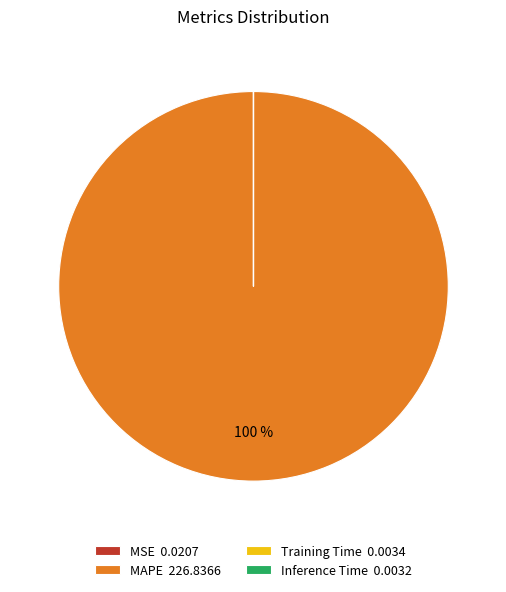

To the nearest percent, what is the difference between the largest and smallest slice percentages?

100%